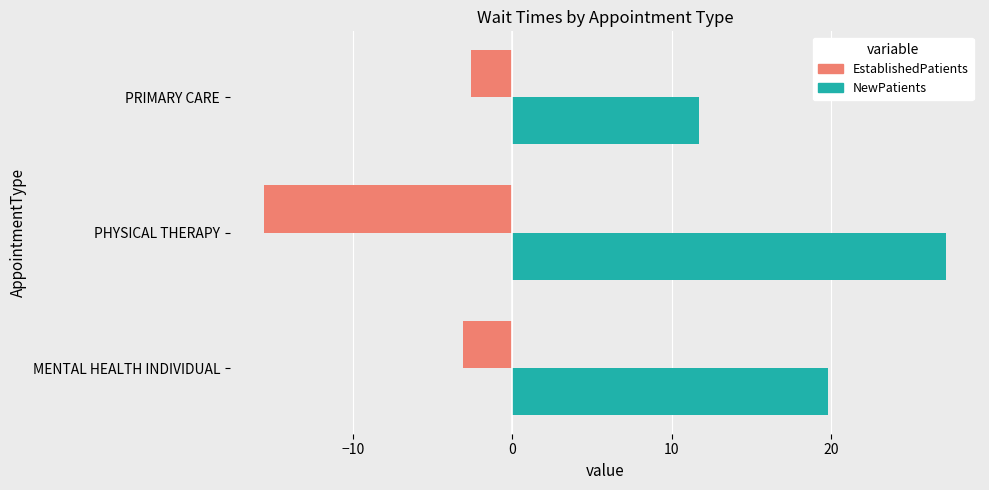

The value of EstablishedPatients at MENTAL HEALTH INDIVIDUAL is -4.6. True or false?

False